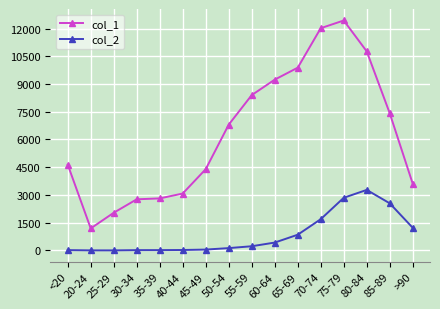

True or false: col_1 has a value of 10764 at 80-84.

True